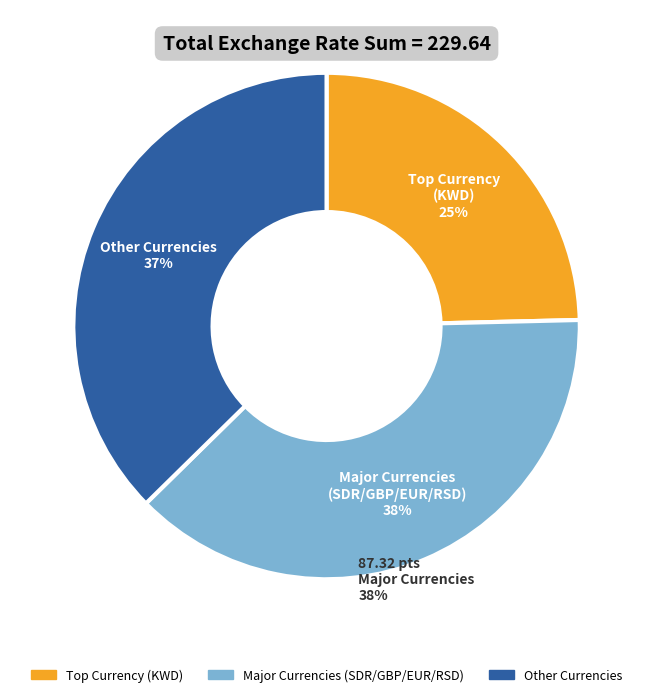

To the nearest percent, what is the average slice percentage?

33%